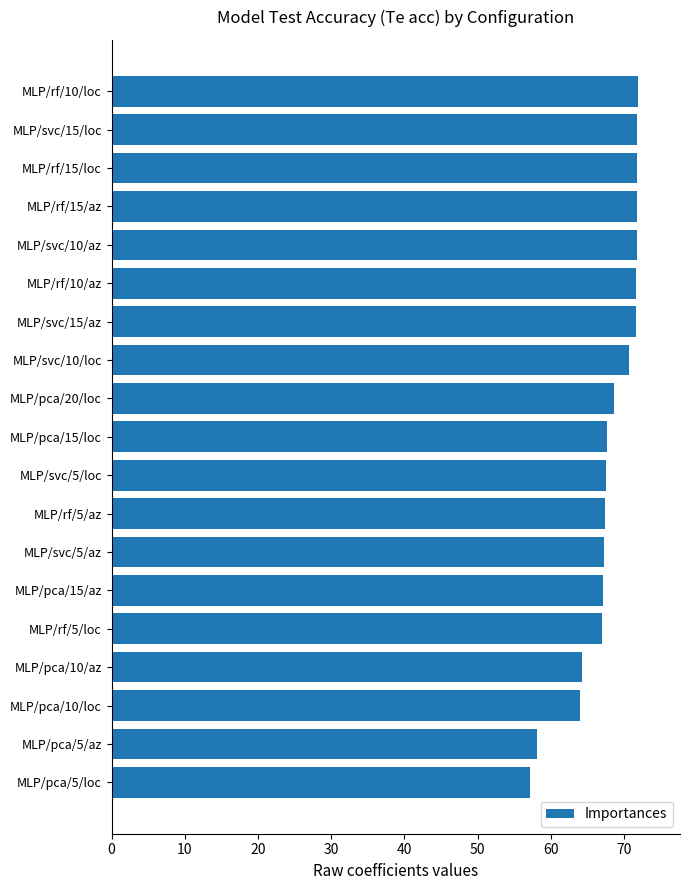

Is it true that the value at MLP/pca/5/loc is 36.9?

False